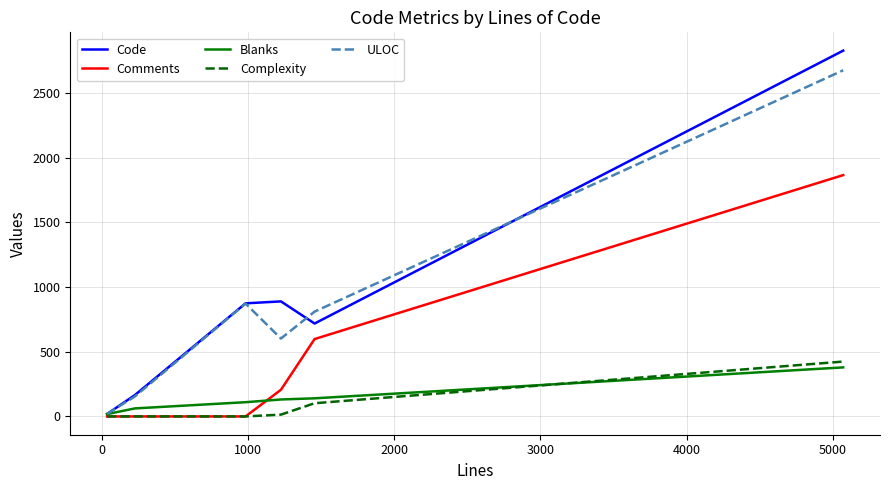

What is the highest value of the ULOC series?

2675